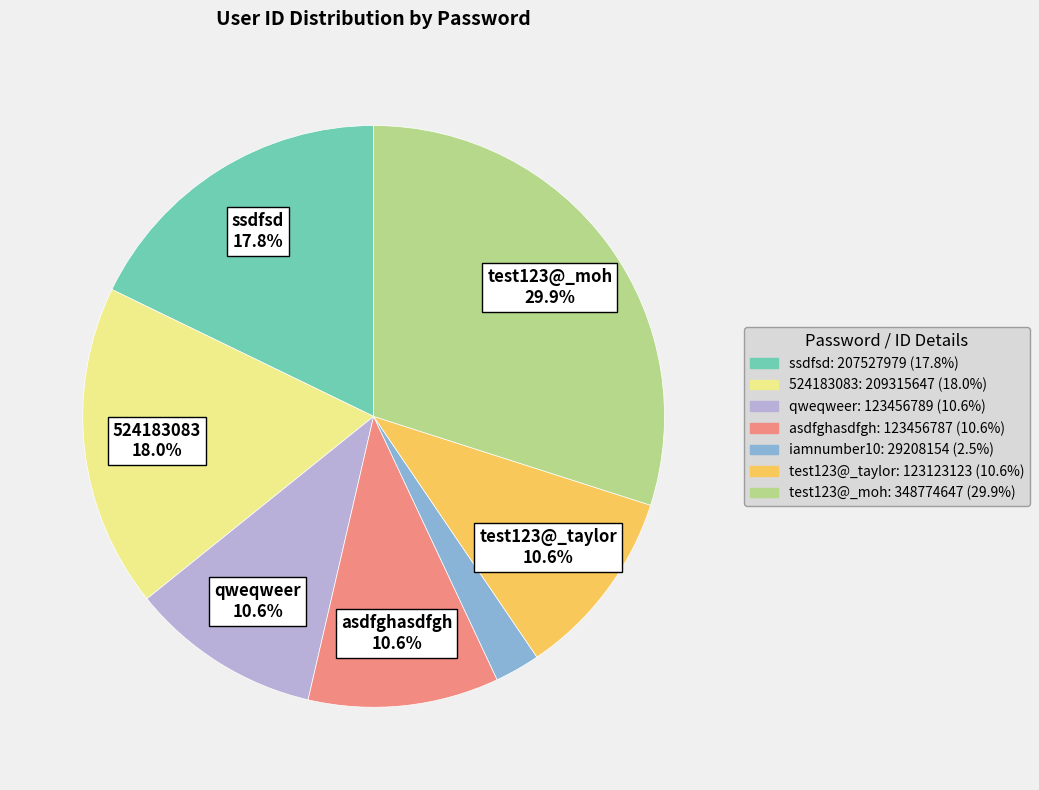

The qweqweer slice represents 5% of the pie. True or false?

False